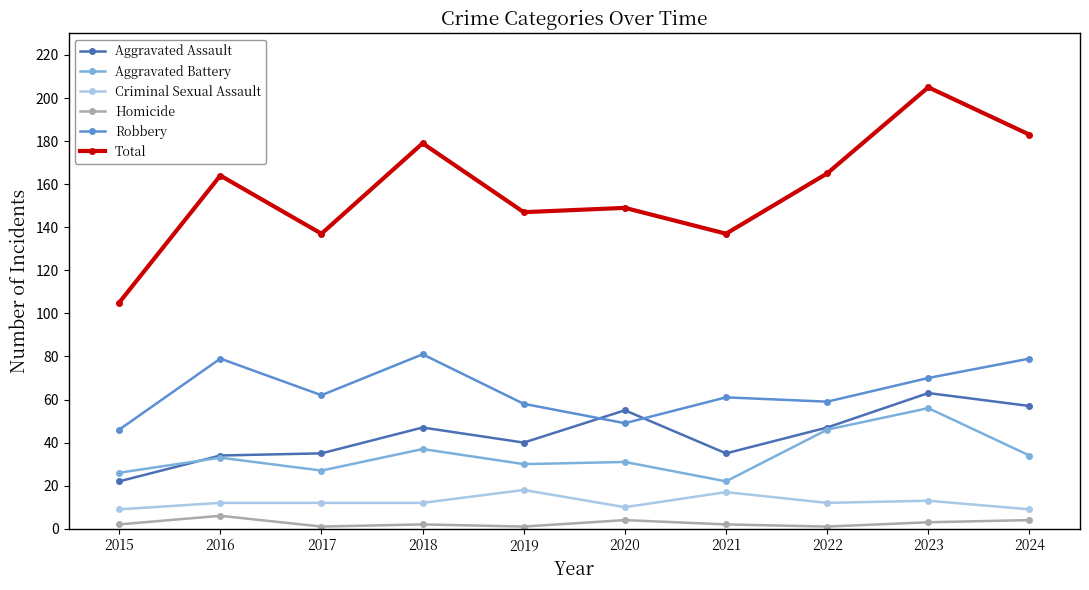

True or false: Aggravated Battery has a value of 7 at 2024.

False